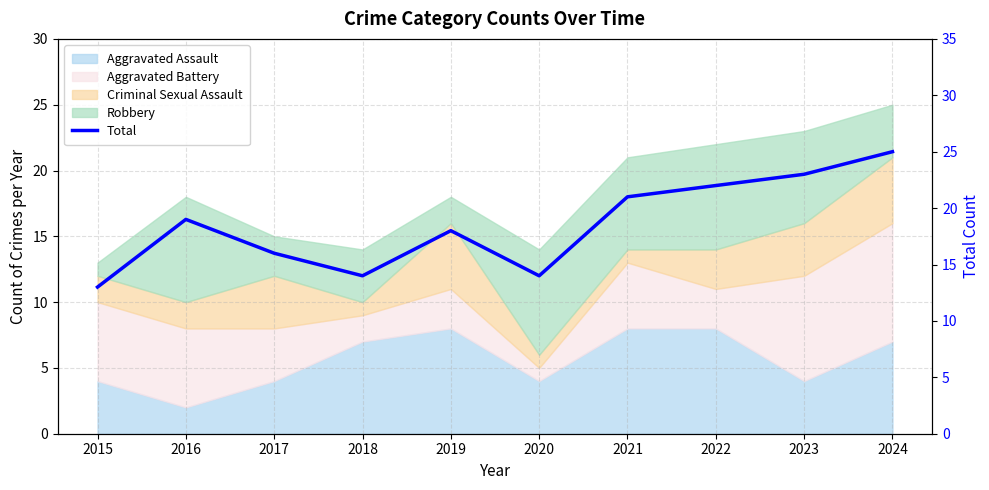

Is it true that the value at 2017 is 16?

True